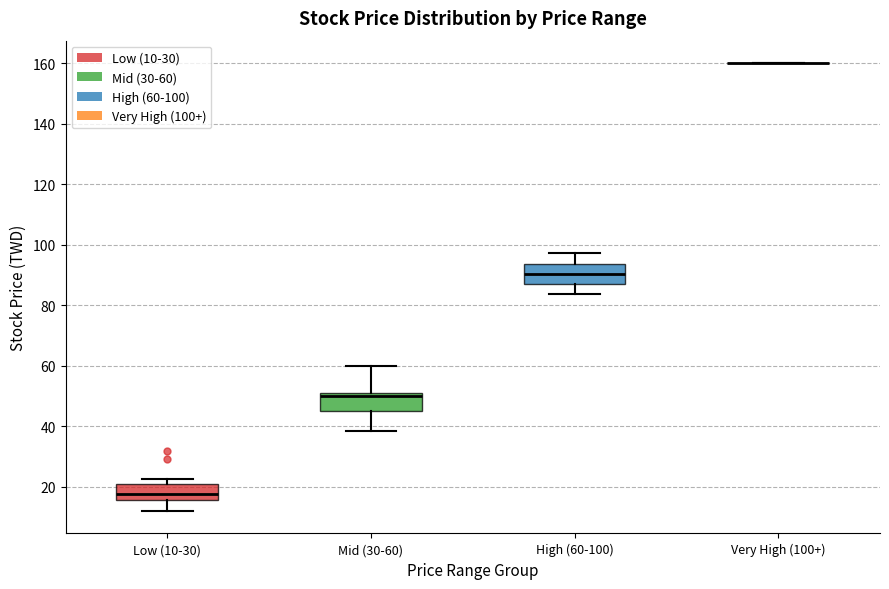

Reading left to right, read every box against the y-axis: the position of its median line, the range the box covers, and the ends of its whiskers. The values are not printed on the chart, so give them approximately, as read against the axis.

Low (10-30): median 18, box 16 to 20, whiskers 12 to 22
Mid (30-60): median 50, box 44 to 52, whiskers 38 to 60
High (60-100): median 90, box 88 to 94, whiskers 84 to 98
Very High (100+): box collapsed to a line at 160, whiskers 160 to 160